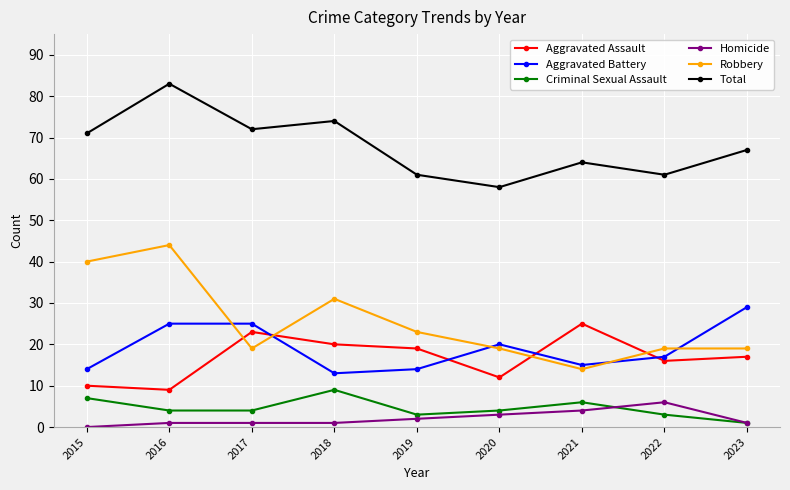

In Total, how many points are higher than both neighbors (excluding endpoints)?

3